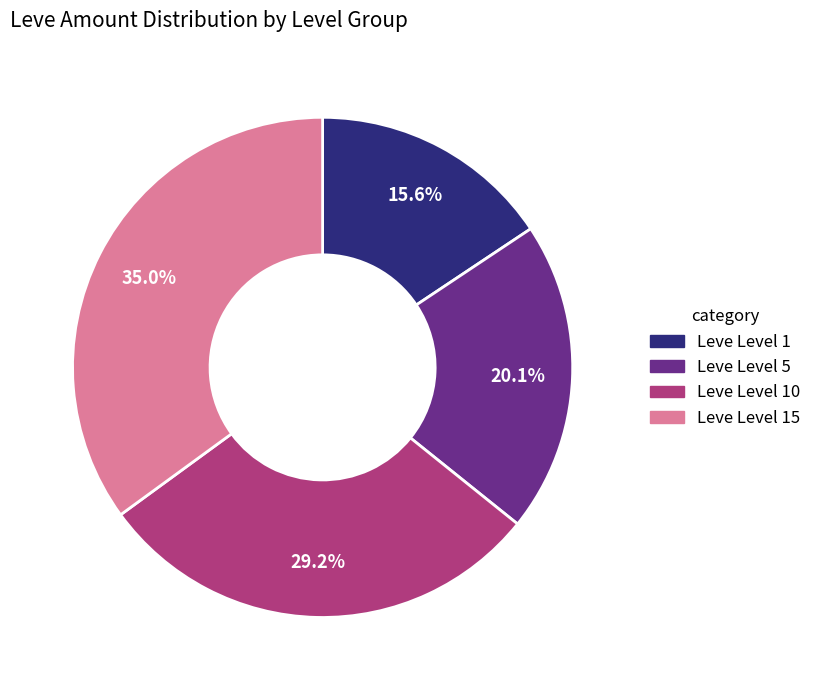

How many slices are in this pie chart?

4